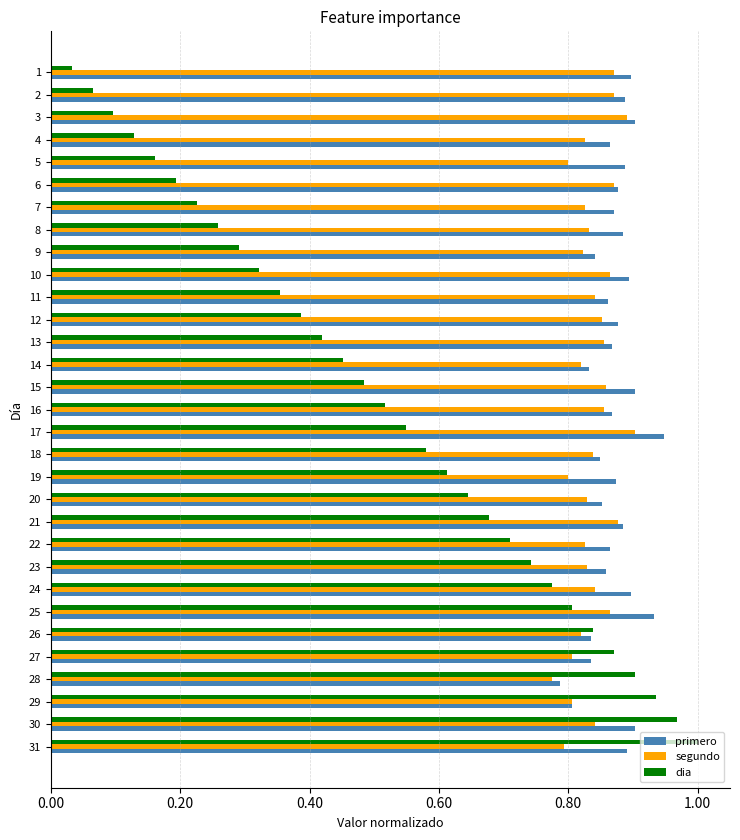

Which series has the widest spread of values?

dia